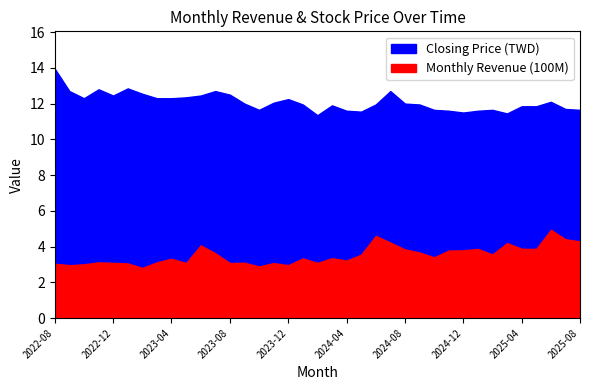

What is the approximate value of Closing Price (TWD) at 2024-09?

11.9